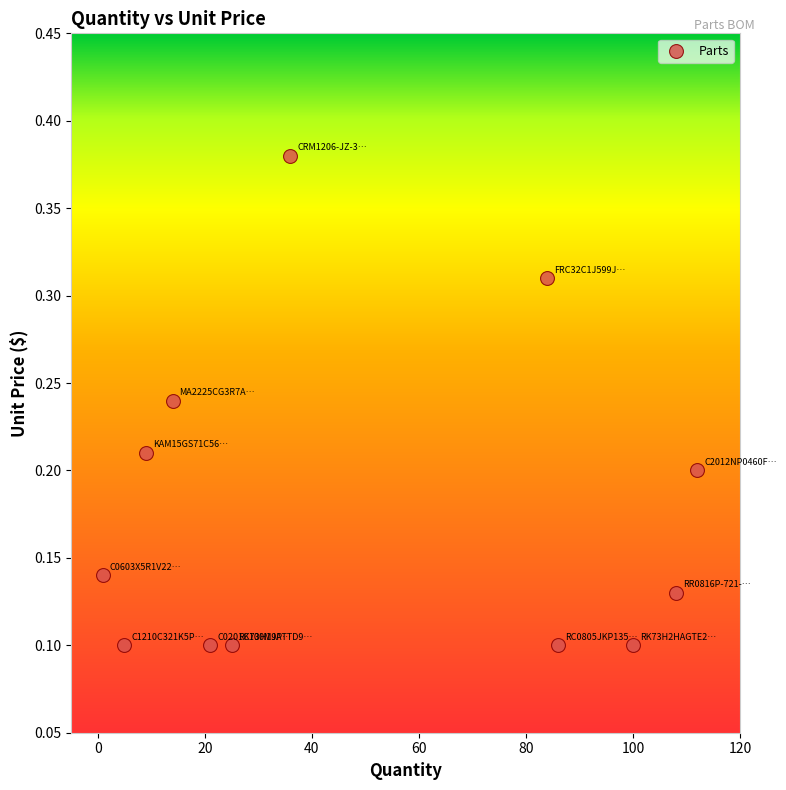

What is the range of X values (max minus min)?

111.0